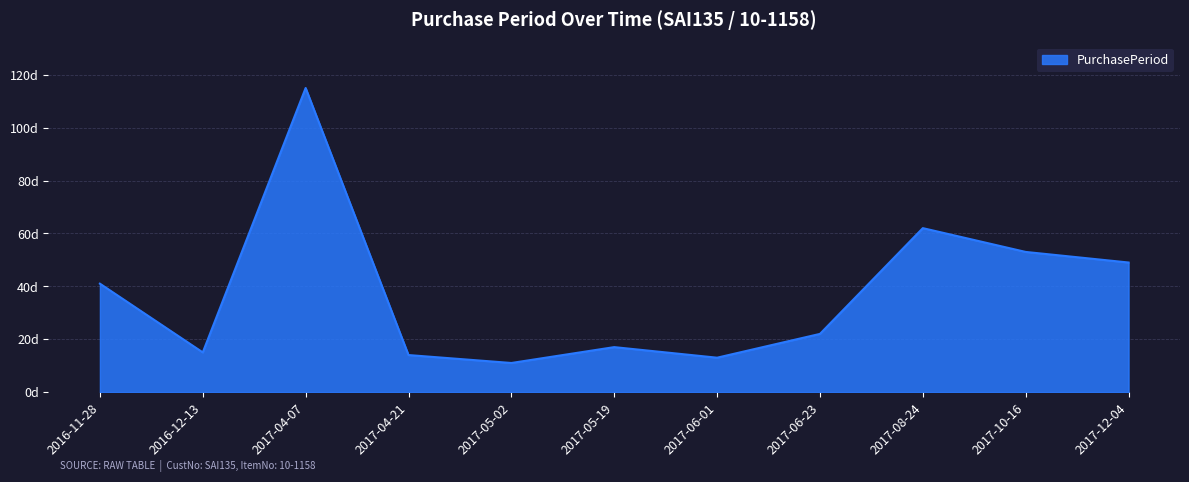

Does the chart display data point markers on the line(s)?

No